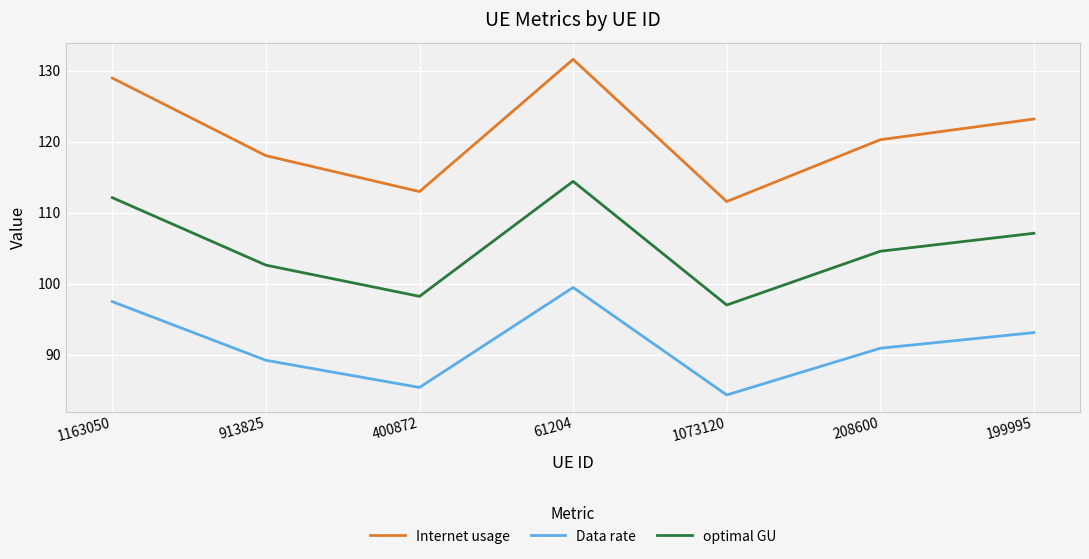

True or false: optimal GU and Internet usage cross at least once.

False